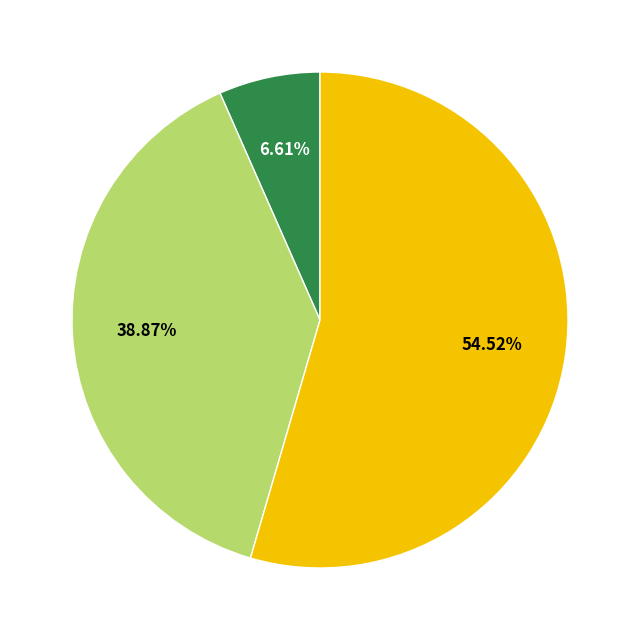

Is there any slice that represents more than half of the pie?

Yes